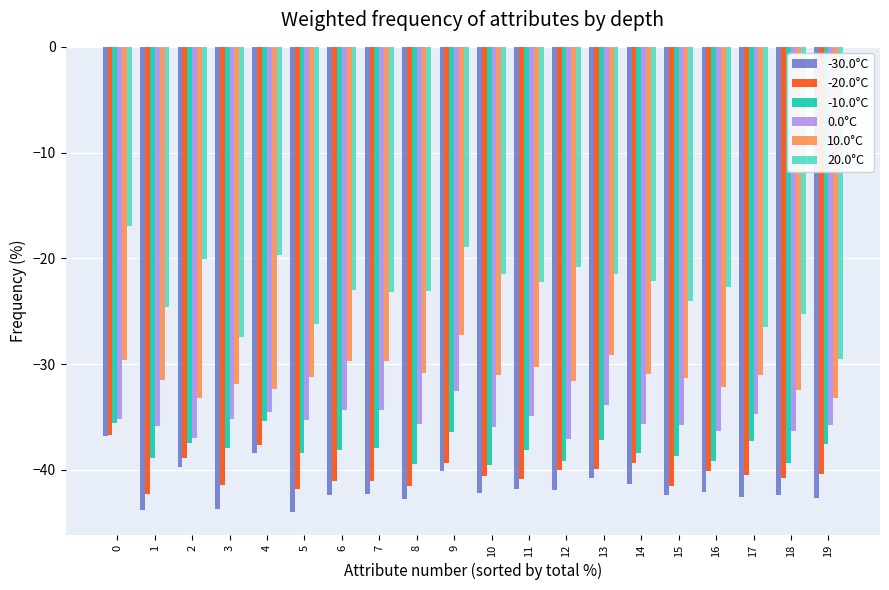

What is the minimum value for 20.0°C?

-29.5